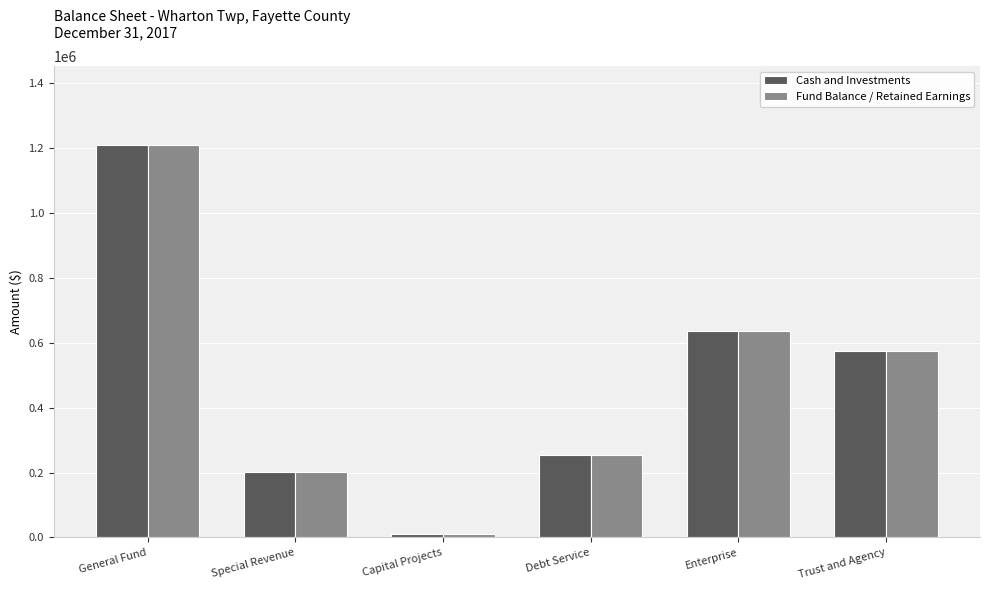

What is the difference between the Fund Balance / Retained Earnings values at Trust and Agency and Special Revenue?

372801